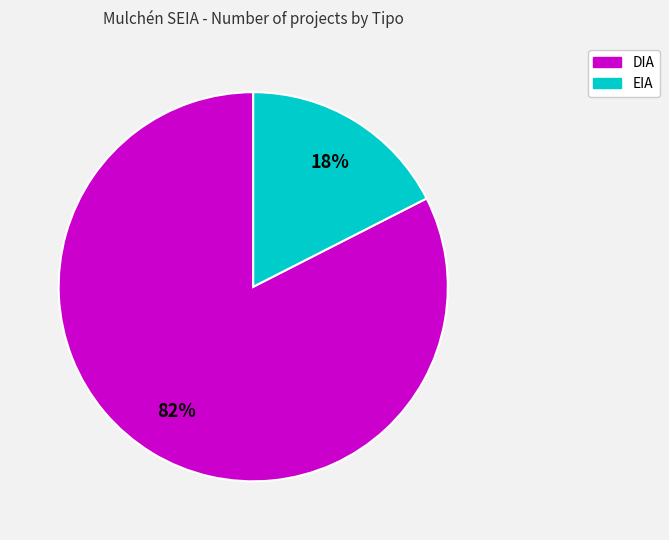

Is there a majority slice in this chart?

Yes